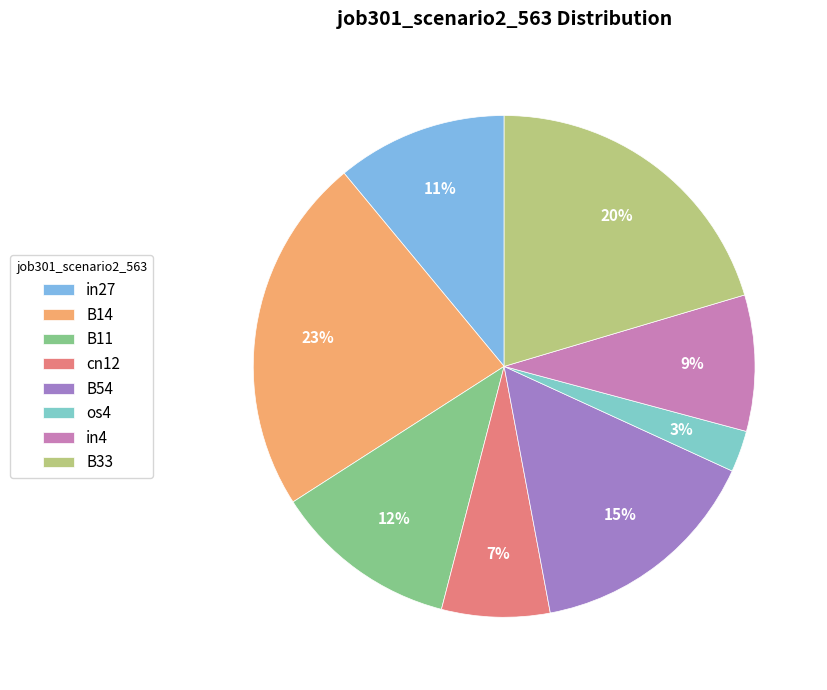

Which slice is the smallest?

os4